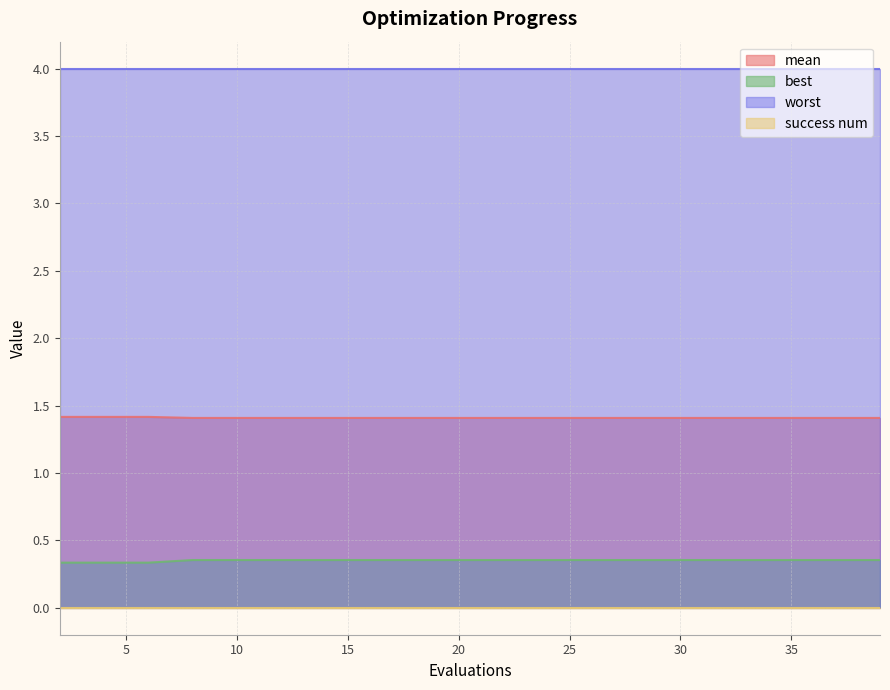

Between 32 and 34, which series saw the biggest shift?

mean